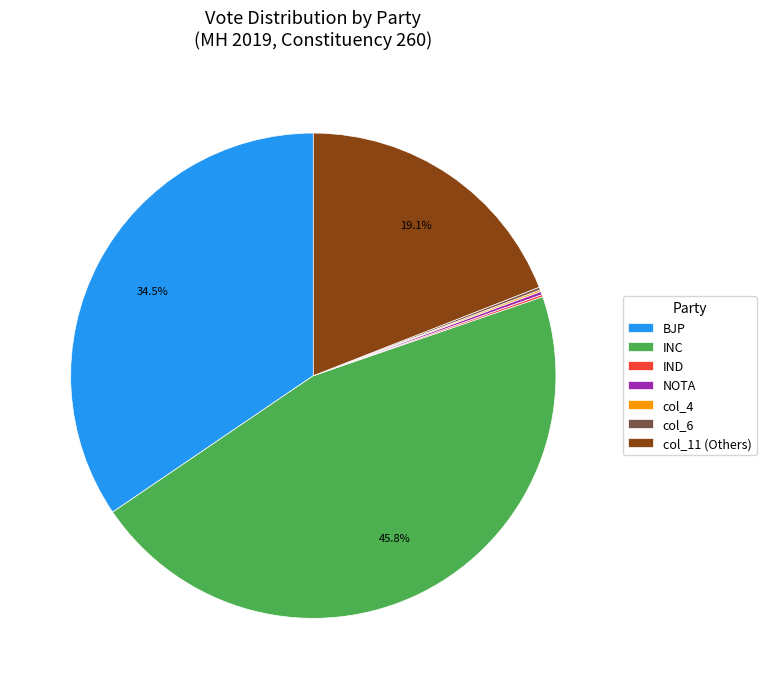

What is the largest slice in the pie chart?

INC